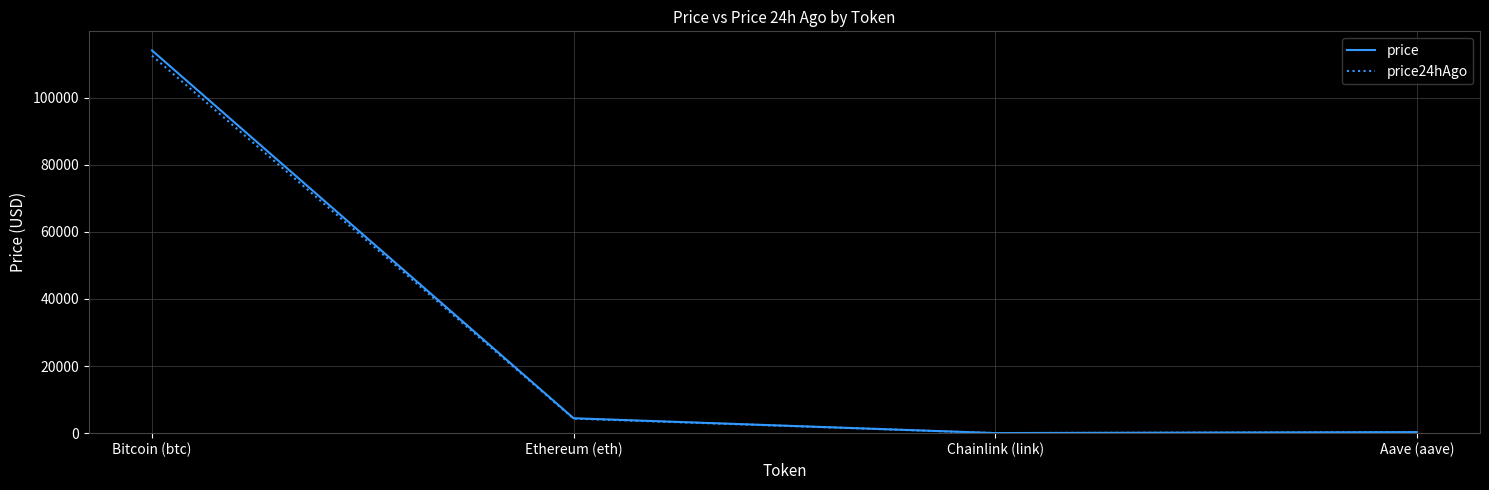

What is the difference between the maximum and minimum values in the price series?

114055.2